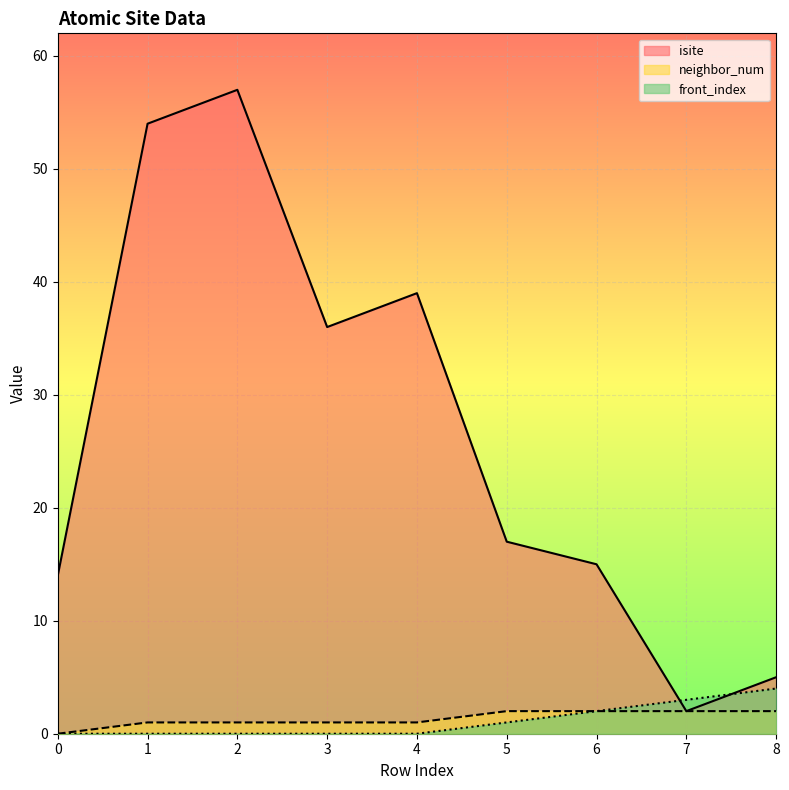

The neighbor_num series shows 2 at 5. True or false?

True